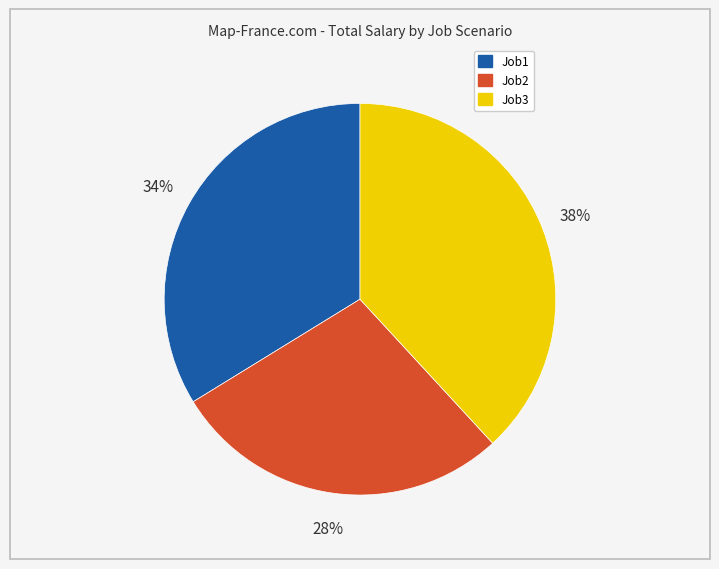

Is there any slice that represents more than half of the pie?

No